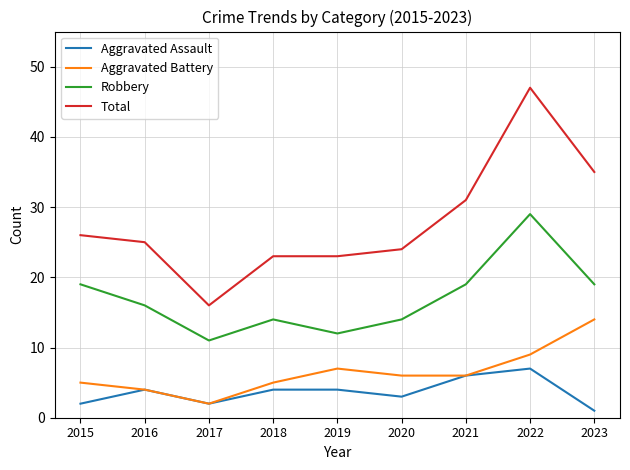

What is the maximum value shown in the chart?

47